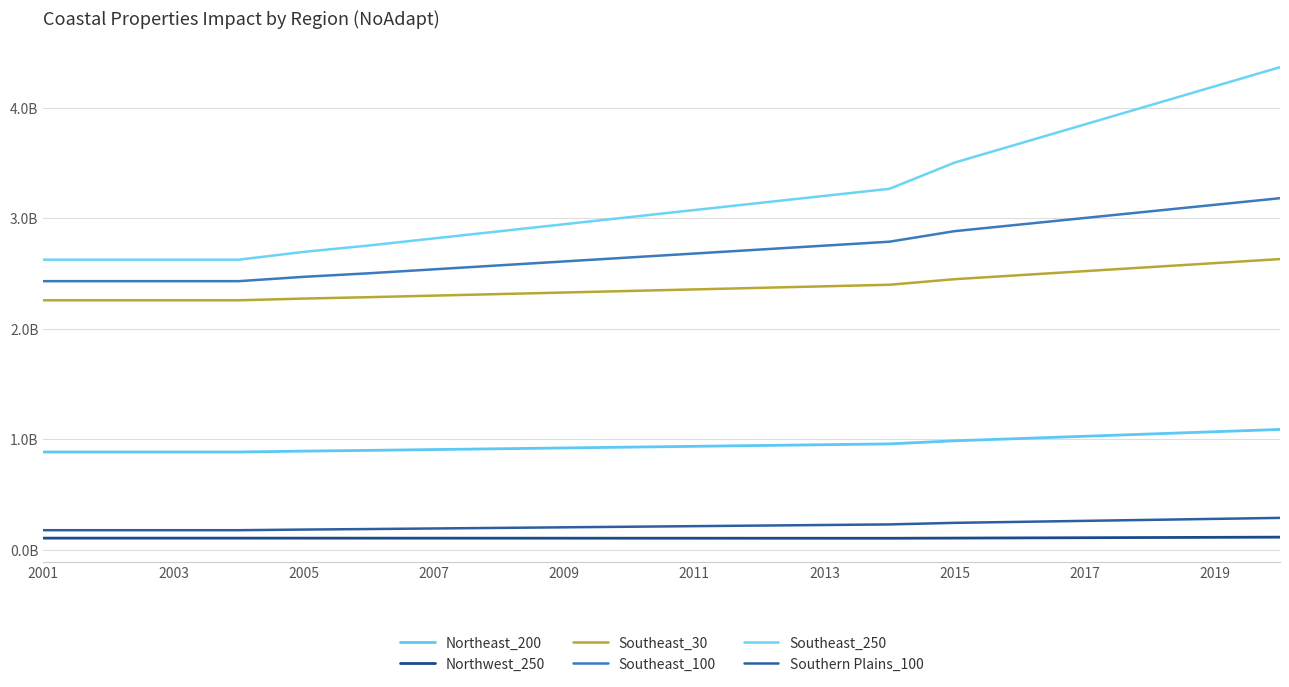

Which series has the largest total across all categories?

Southeast_250